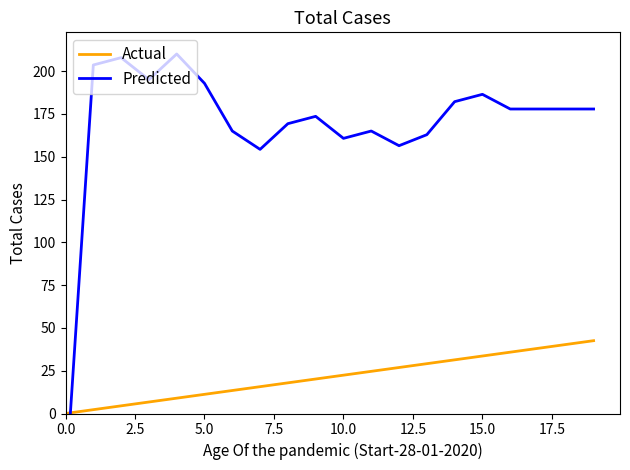

What is the maximum value for Actual?

42.5